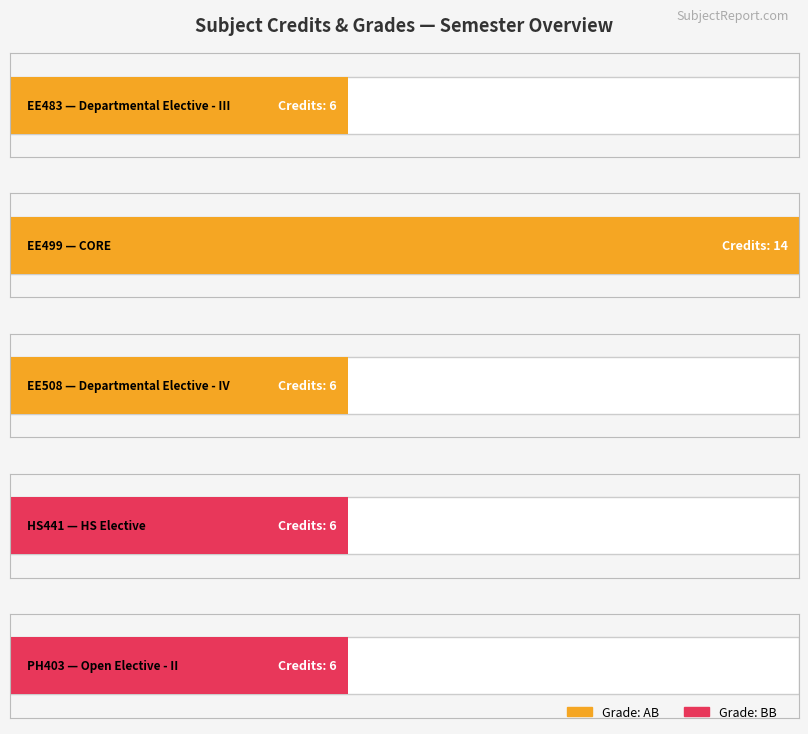

Is it true that the value at PH403 is 1?

False